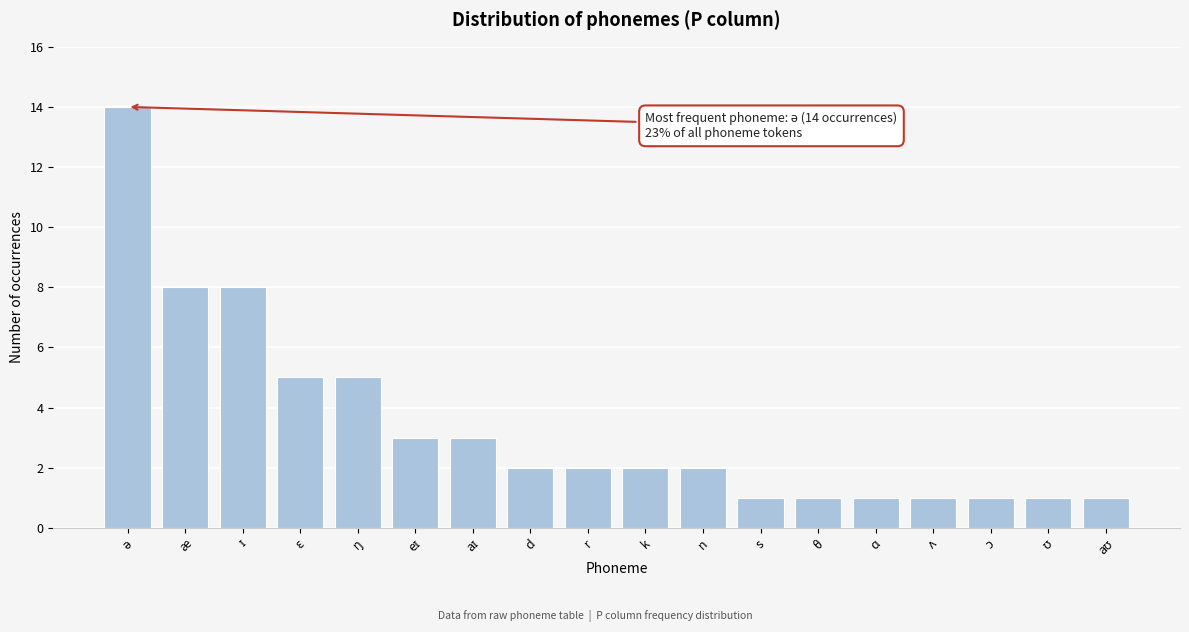

Reading left to right, extract all data points from this chart.

14	8	8	5	5	3	3	2	2	2	2	1	1	1	1	1	1	1